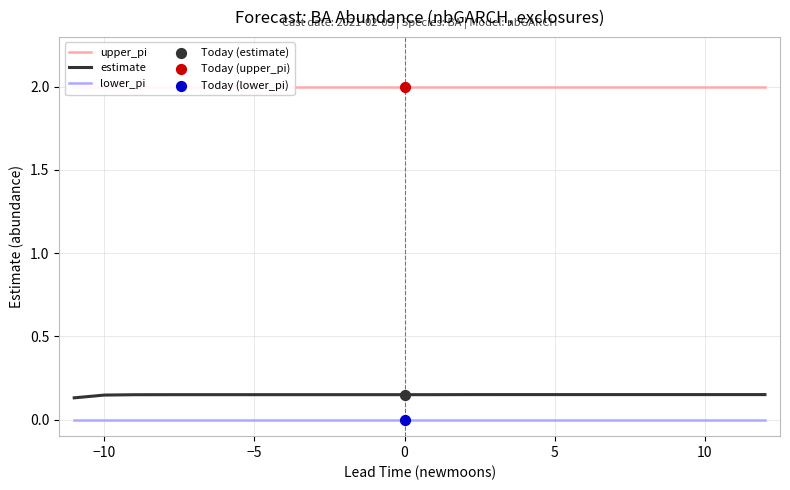

Which series contains the highest Y value?

upper_pi